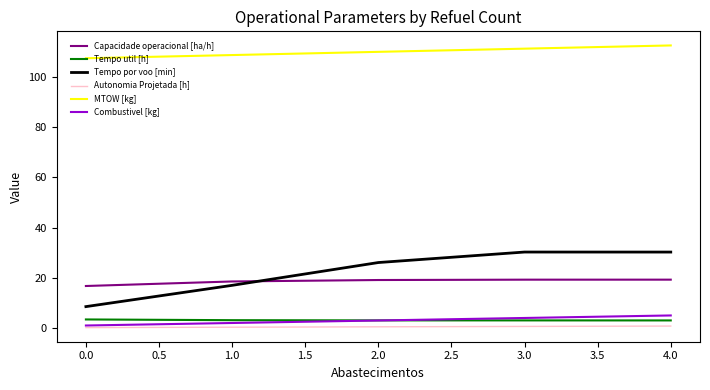

What is the average value of the Capacidade operacional [ha/h] series?

18.6